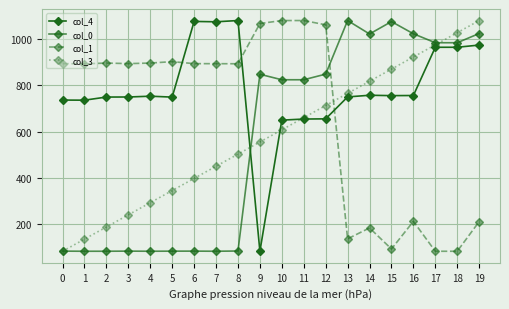

Reading right to left, extract all data points from this chart.

col_4: 19=973.5	18=964.0	17=963.9	16=755.8	15=755.3	14=756.9	13=749.7	12=655.1	11=654.2	10=649.5	9=83.7	8=1079.3	7=1073.9	6=1075.5	5=748.9	4=752.8	3=749.4	2=749.1	1=735.6	0=736.1
col_0: 19=1023.3	18=983.5	17=983.5	16=1022.2	15=1074.8	14=1021.3	13=1079.3	12=848.1	11=823.8	10=823.8	9=847.5	8=84.8	7=83.8	6=84.3	5=84.2	4=83.8	3=84.3	2=83.8	1=83.7	0=84.3
col_1: 19=211.8	18=83.7	17=83.7	16=212.8	15=93.5	14=184.4	13=137.3	12=1060.8	11=1079.3	10=1079.3	9=1066.3	8=892.8	7=893.1	6=893.3	5=901.9	4=895.8	3=893.4	2=895.8	1=892.5	0=893.3
col_3: 19=1079.3	18=1026.9	17=974.5	16=922.1	15=869.7	14=817.3	13=764.9	12=712.5	11=660.1	10=607.7	9=555.3	8=502.9	7=450.5	6=398.1	5=345.7	4=293.3	3=240.9	2=188.5	1=136.1	0=83.7